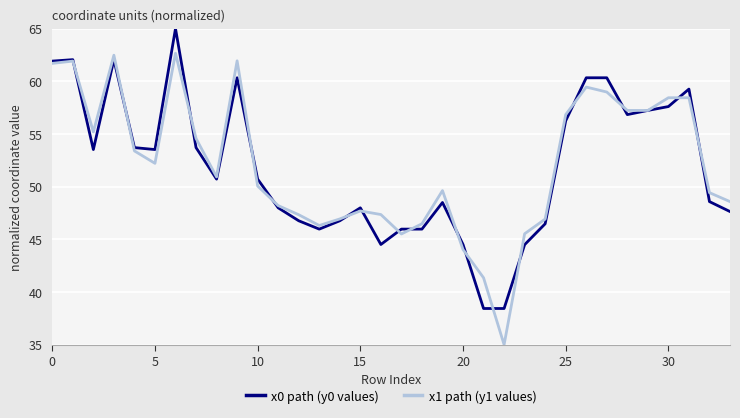

What is the difference between the second highest and second lowest values in the x1 path (y1 values) series?

21.1